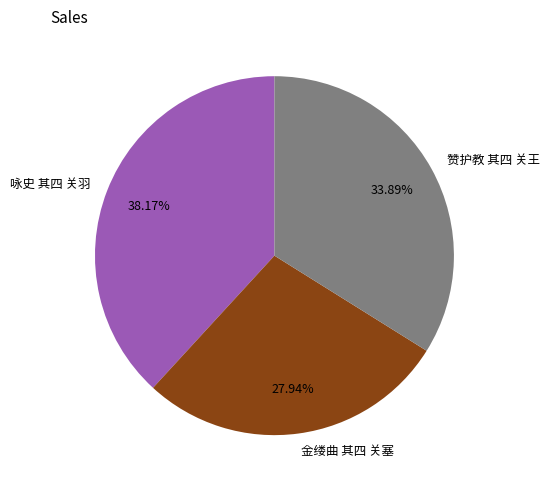

Do 金缕曲 其四 关塞 and 赞护教 其四 关王 together represent more than half of the pie?

Yes